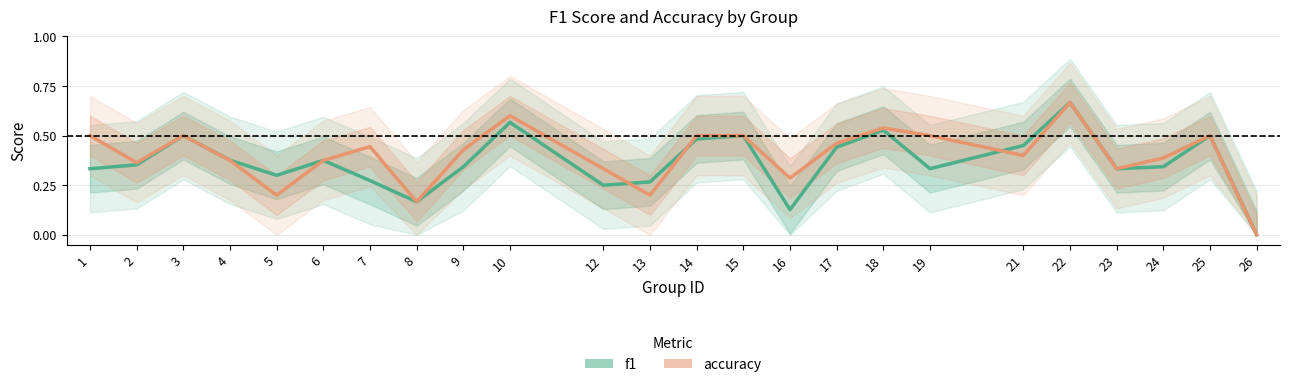

Is the value of f1 at 3 greater than the value of accuracy at 26?

Yes